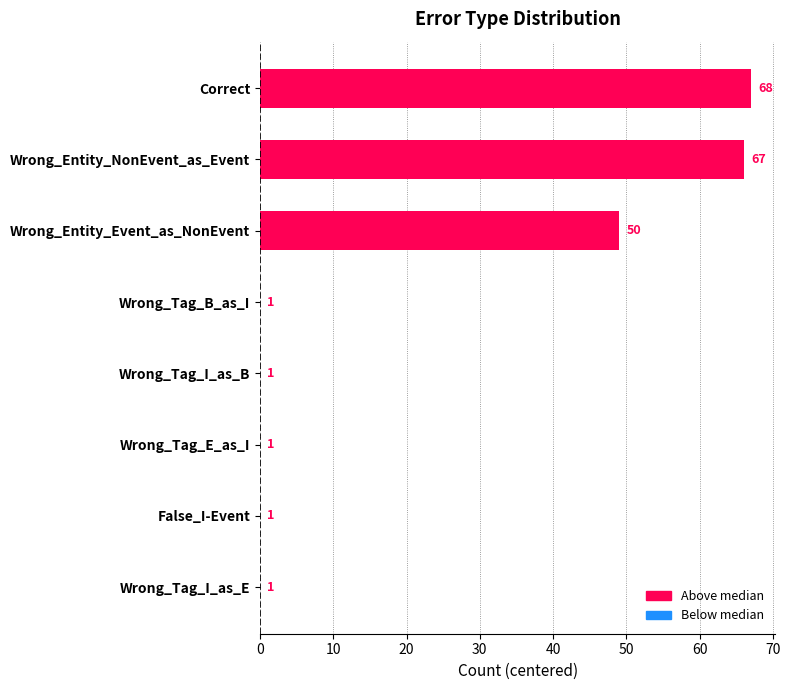

Are the bars horizontal?

Yes